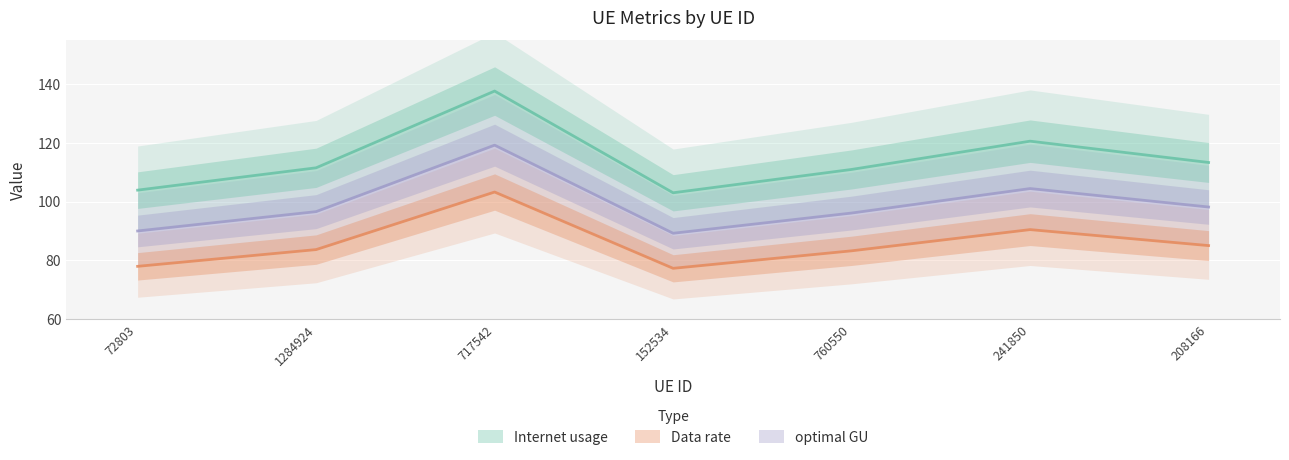

How many data points does each series have?

7